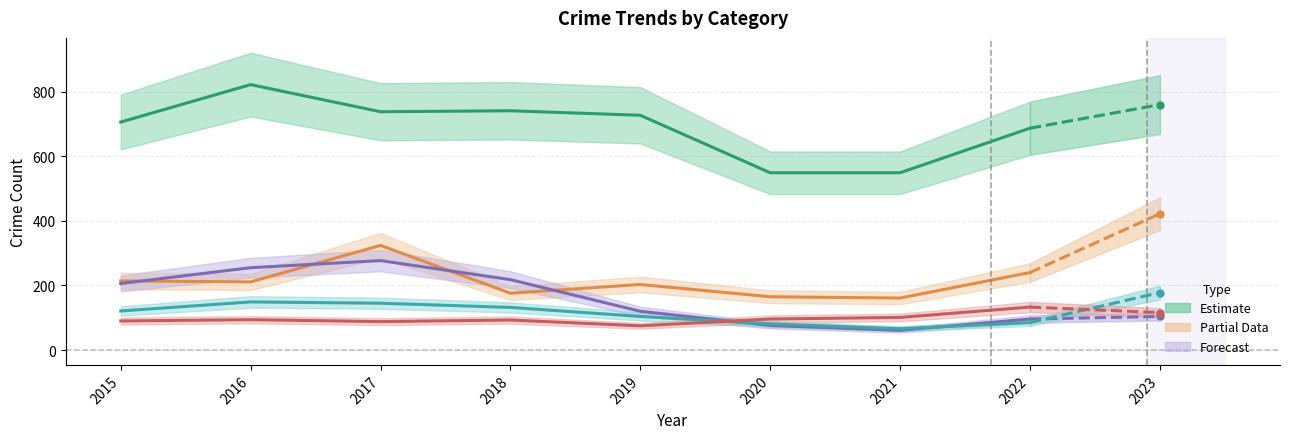

Is the value of Burglary at 2021 greater than the value of Motor Vehicle Theft at 2018?

No